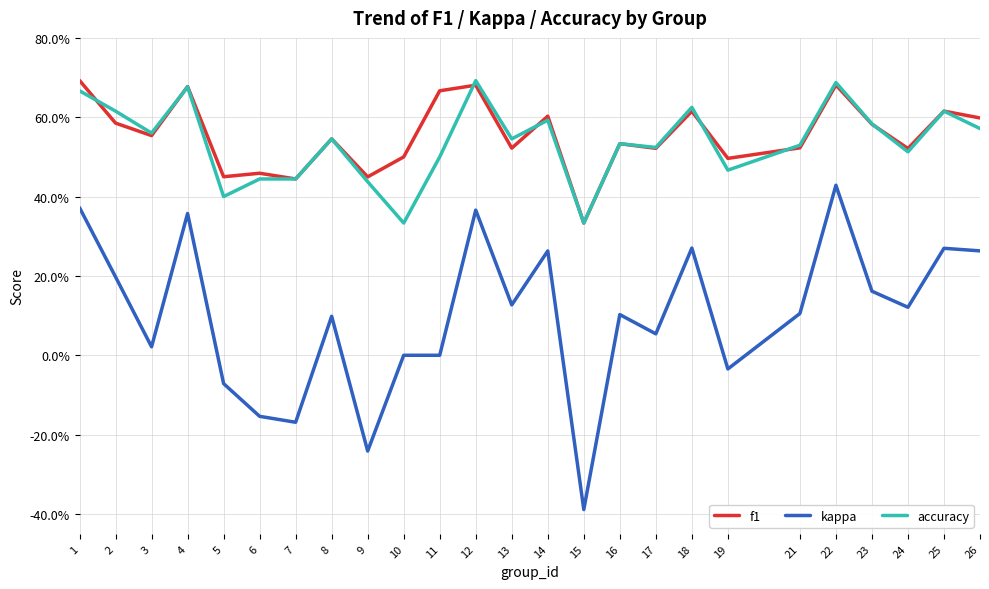

What is the difference between the f1 values at 6 and 11?

0.2